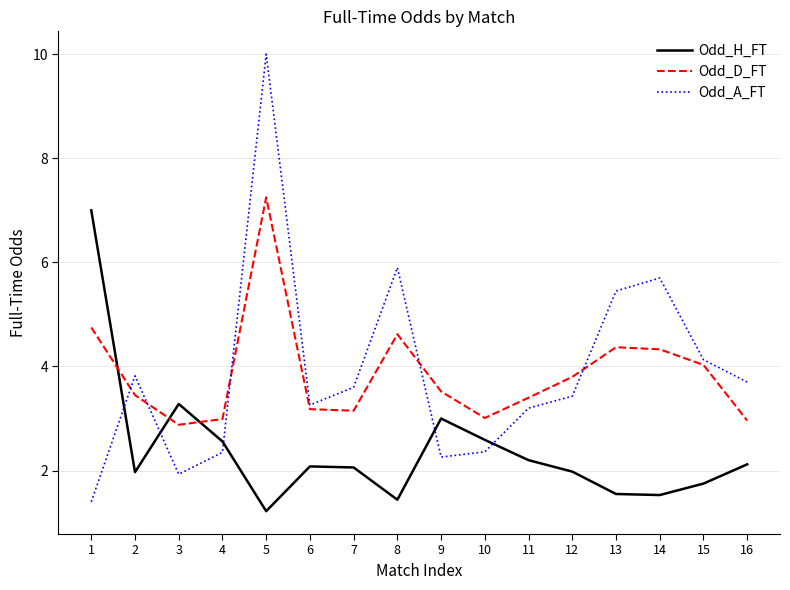

At which category does Odd_D_FT reach its first local valley?

3